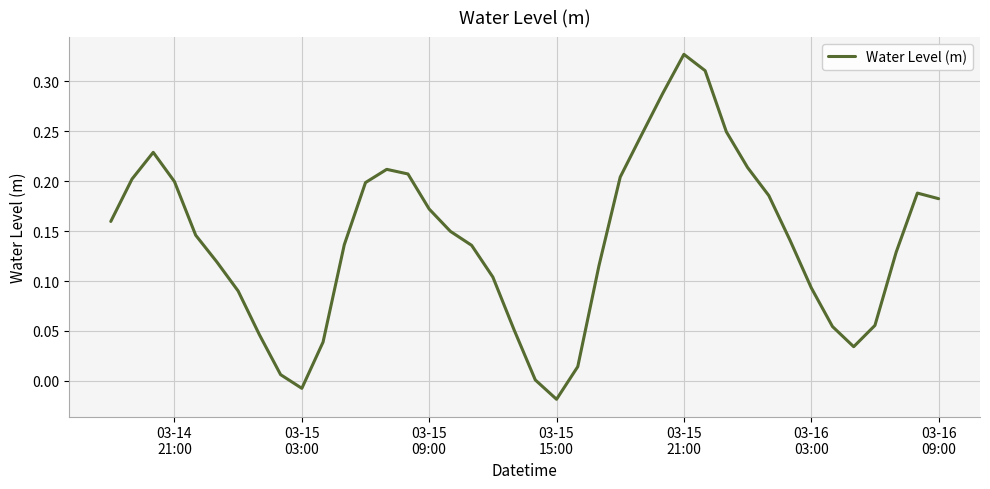

Which label corresponds to the smallest value in the chart?

03-15
15:00